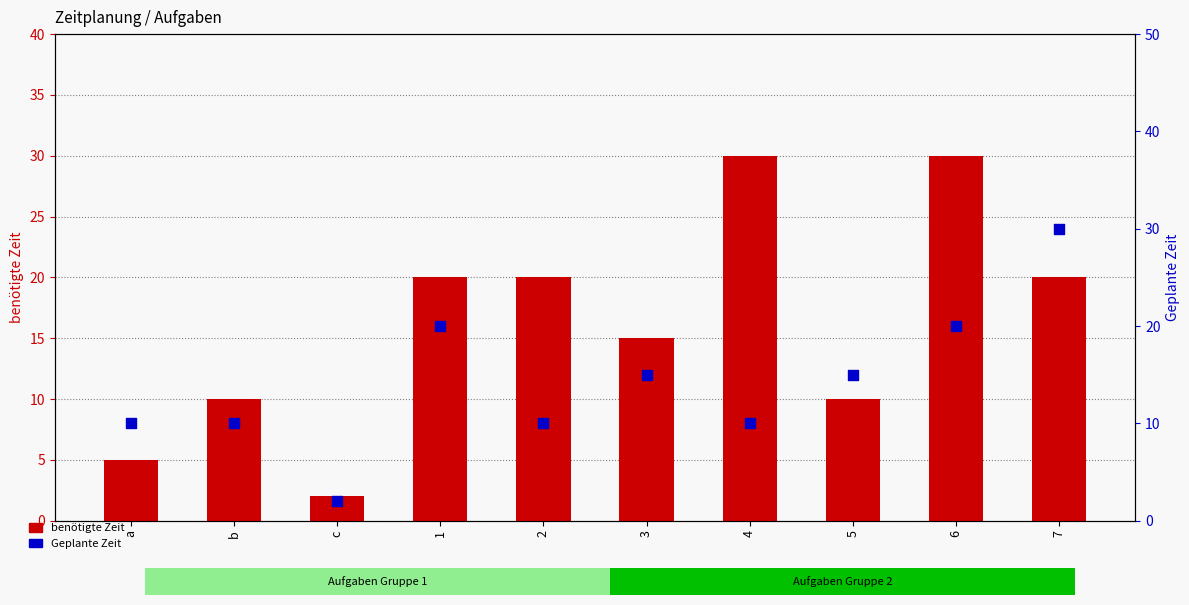

Which series has the largest total across all categories?

benötigte Zeit